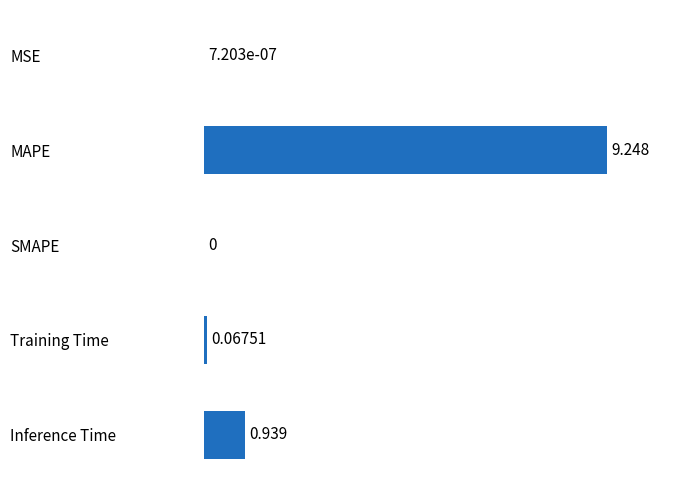

Where is the data nearest to the value 4?

Inference Time